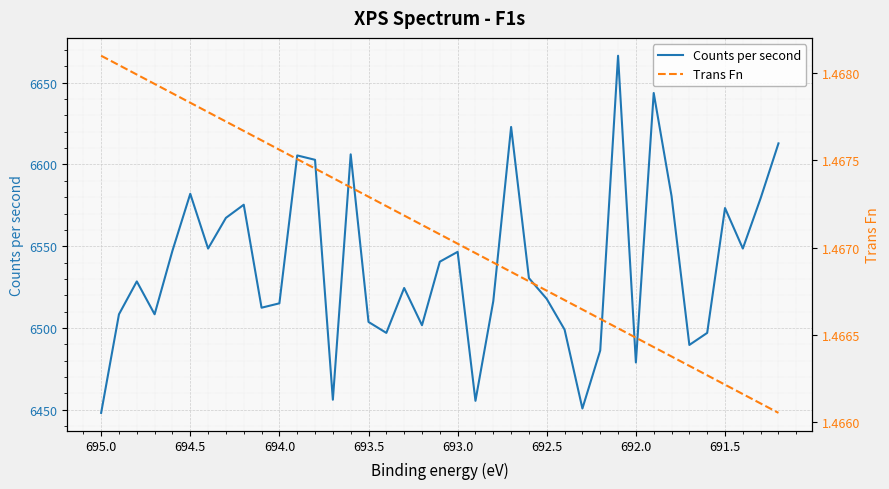

What is the sum of all Trans Fn values?

57.2